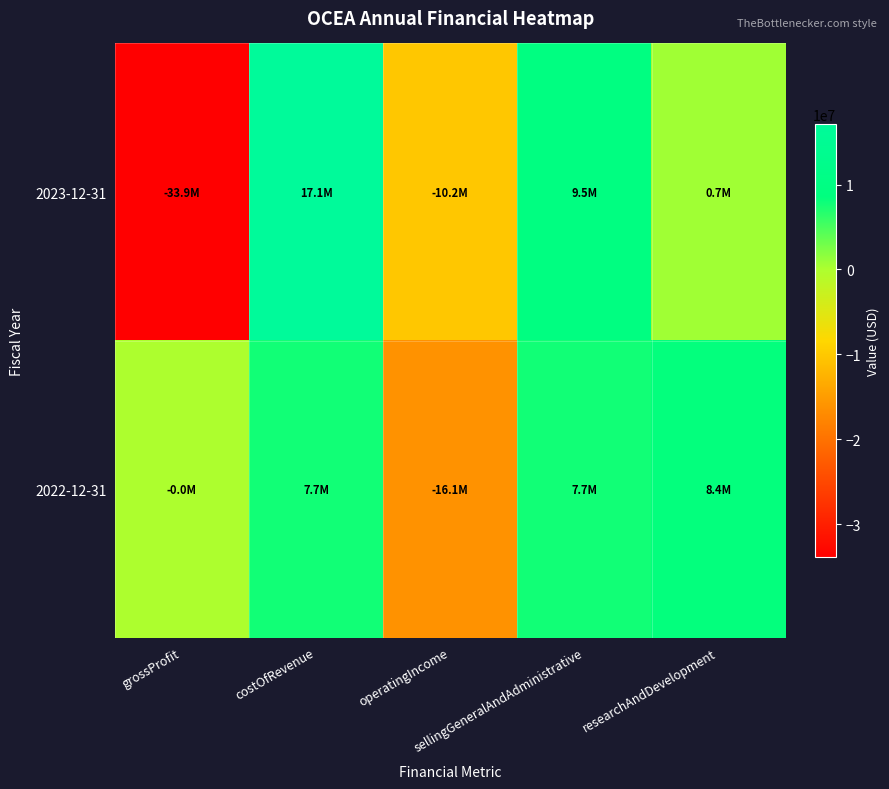

Rank the series by their average value, from highest to lowest.

2022-12-31, 2023-12-31